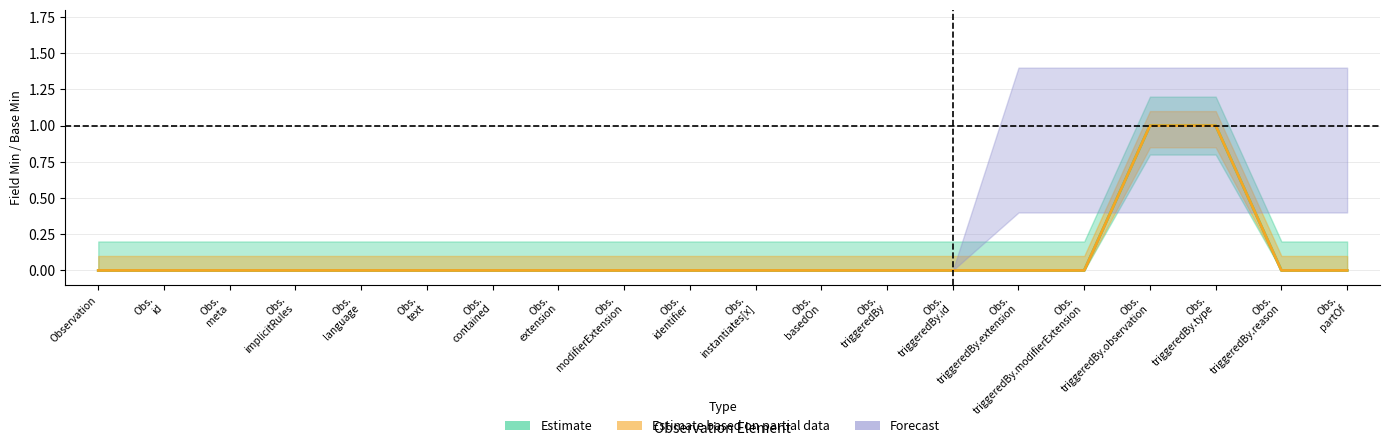

The Base Min series shows 2 at Obs. triggeredBy.observation. True or false?

False